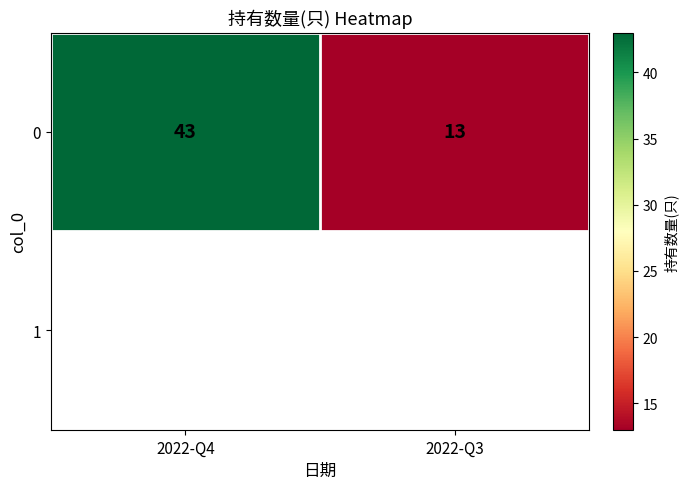

Count the values in the range 13 to 43.

2